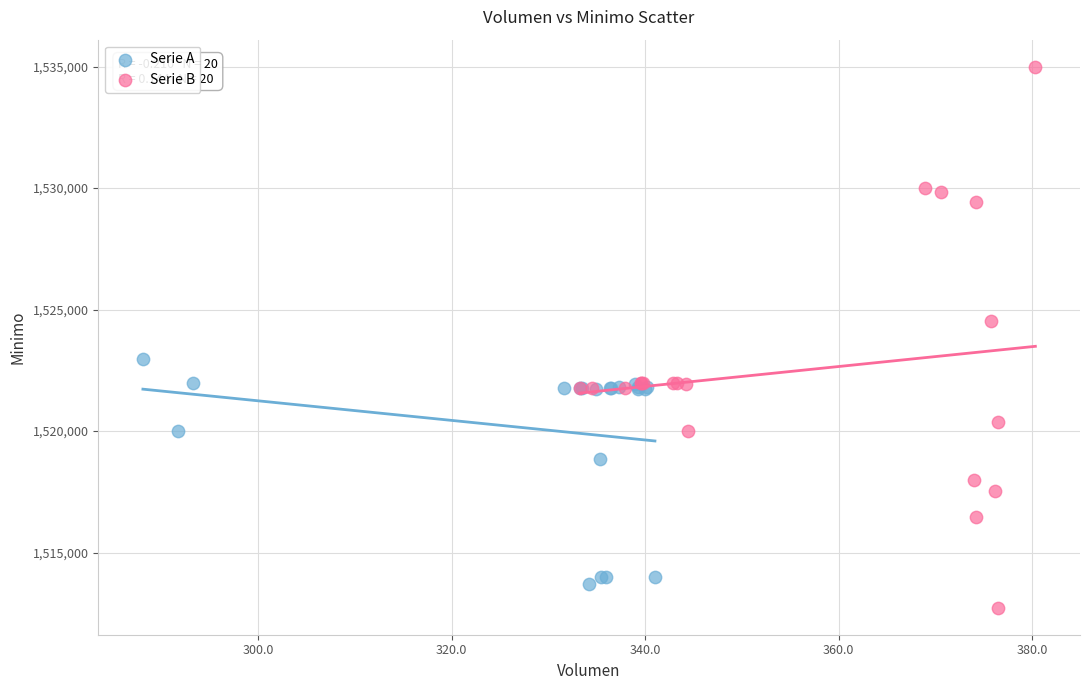

Which series reaches the maximum Y coordinate?

Serie B